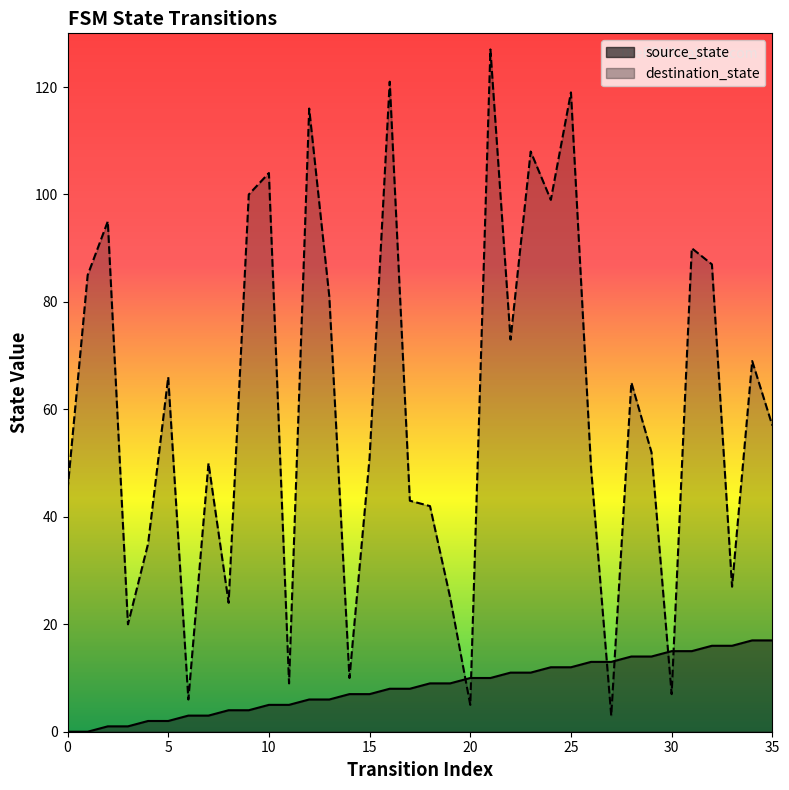

Where do destination_state and source_state first cross each other?

19 and 20